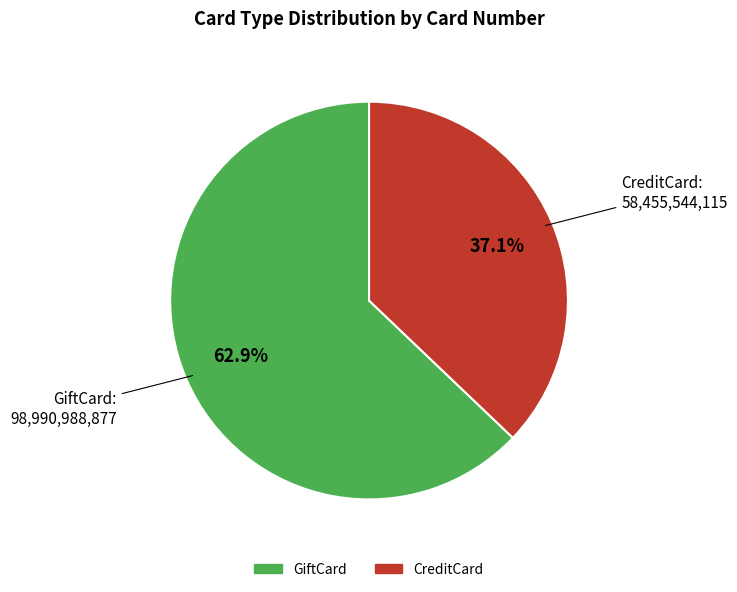

True or false: GiftCard accounts for 74% of the total.

False